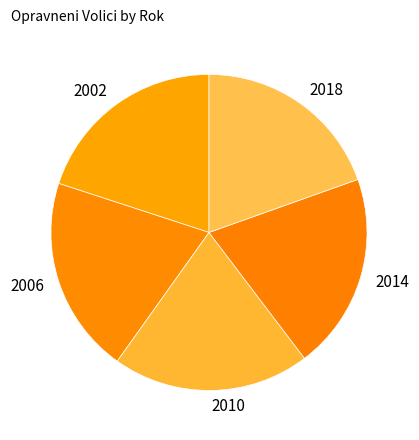

What is the ratio of the value at 2018 to the value at 2002?

1.0